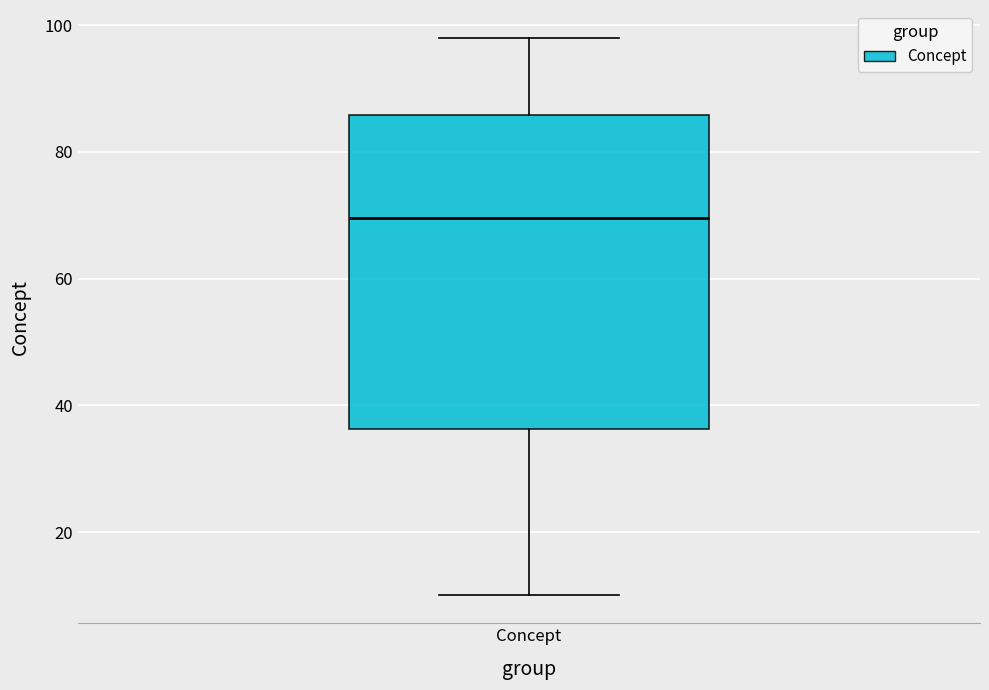

Read this box plot against the y-axis: the position of the median line, the range covered by the box, and the ends of both whiskers. The values are not printed on the chart, so give them approximately, as read against the axis.

median 70, box 36 to 86, whiskers 10 to 98